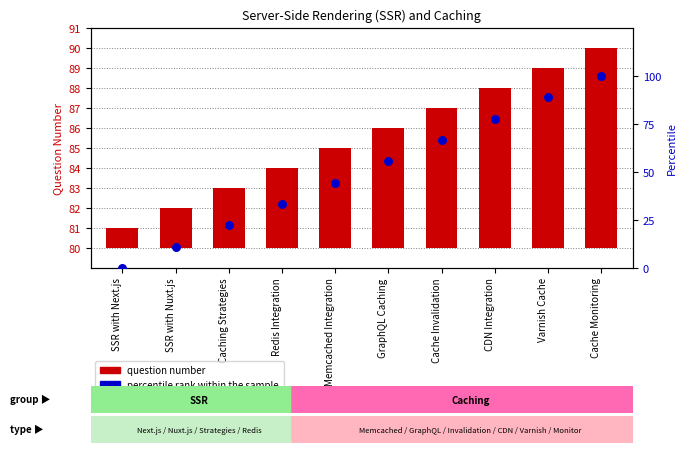

What are all the series names shown in the legend?

question number, percentile rank within the sample